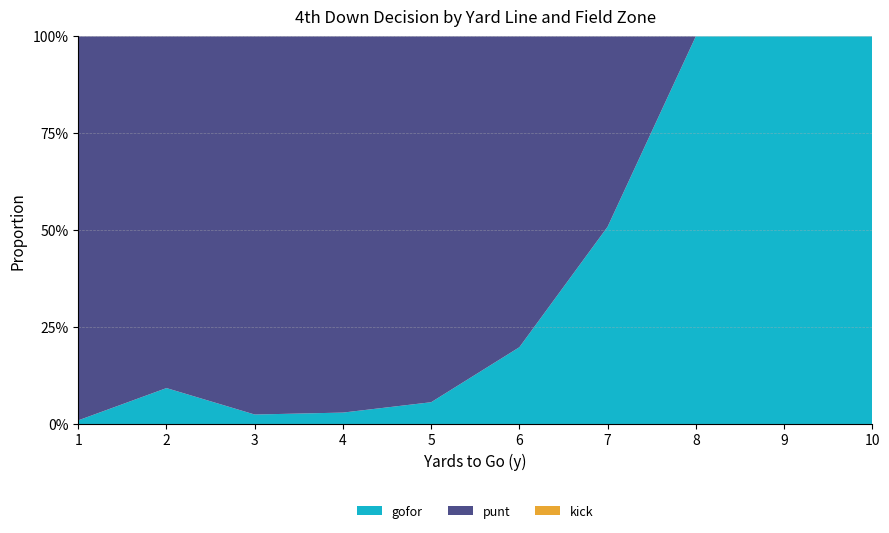

Does the chart have visible grid lines?

Yes